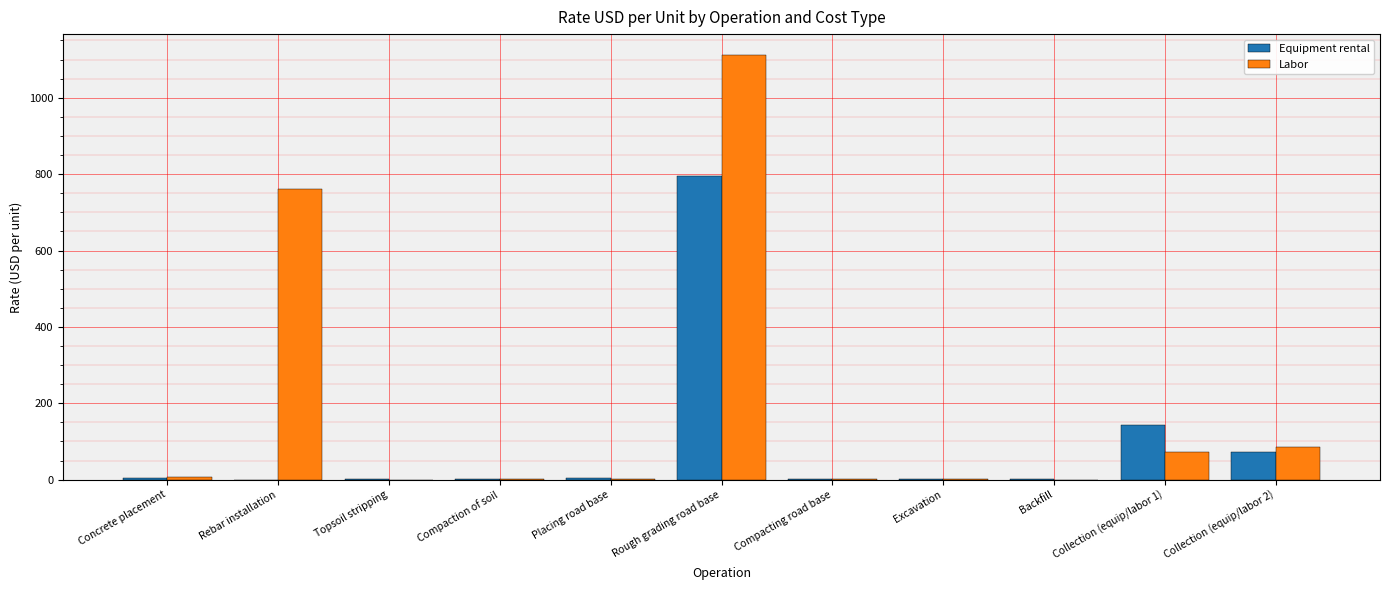

Is it true that Labor equals 760.0 at Rebar installation?

True